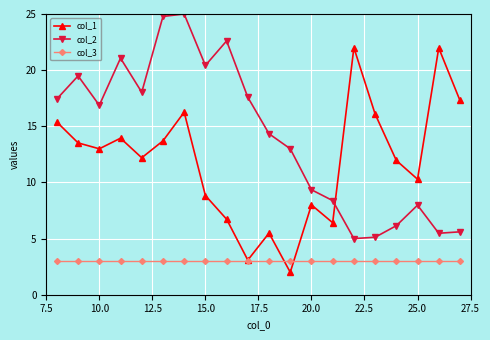

Does the chart display data point markers on the line(s)?

Yes